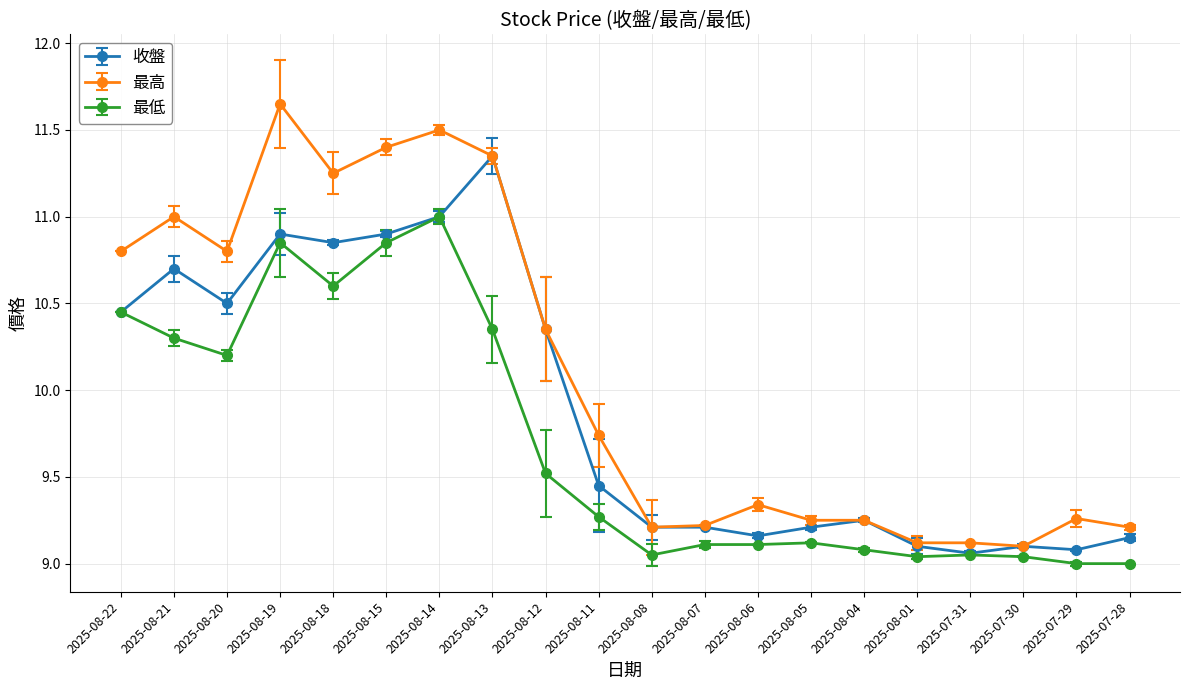

What is the sum of all 收盤 values?

198.0